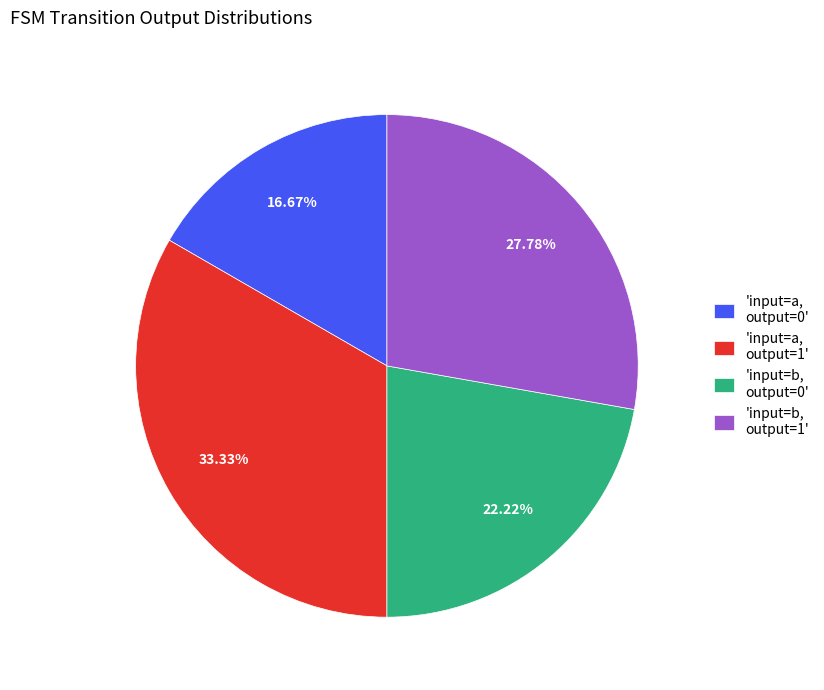

What is the ratio of the value at 'input=b, output=1' to the value at 'input=b, output=0'?

1.3